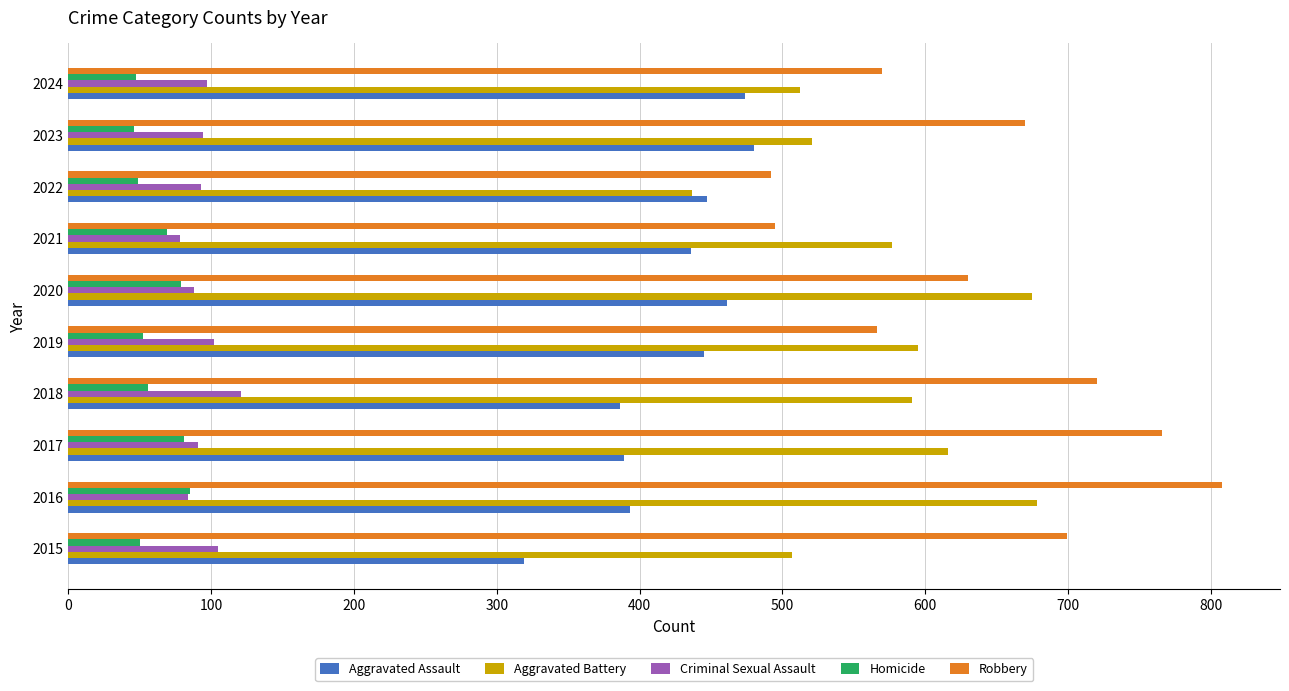

True or false: Aggravated Assault has a value of 480 at 2023.

True